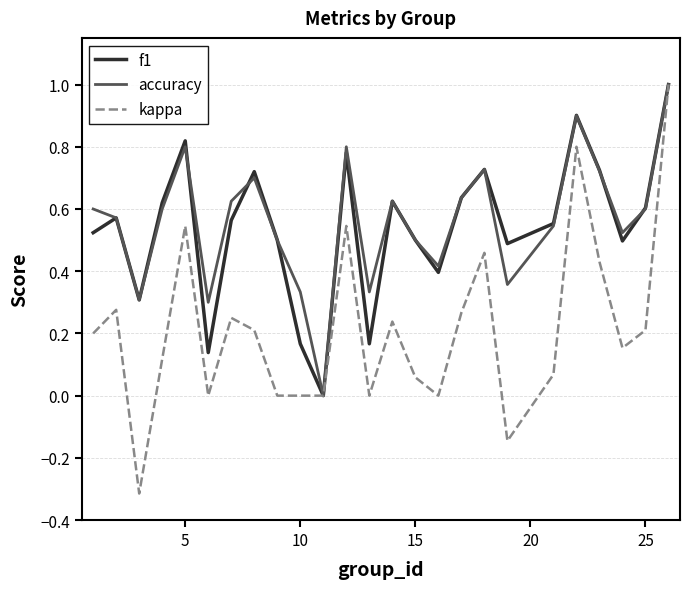

What is the difference between the maximum and minimum values in the accuracy series?

1.0